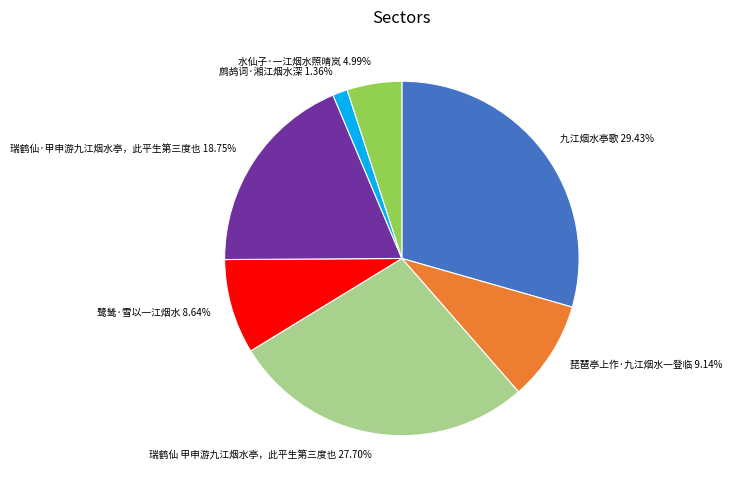

To the nearest percent, what is the average slice percentage?

14%